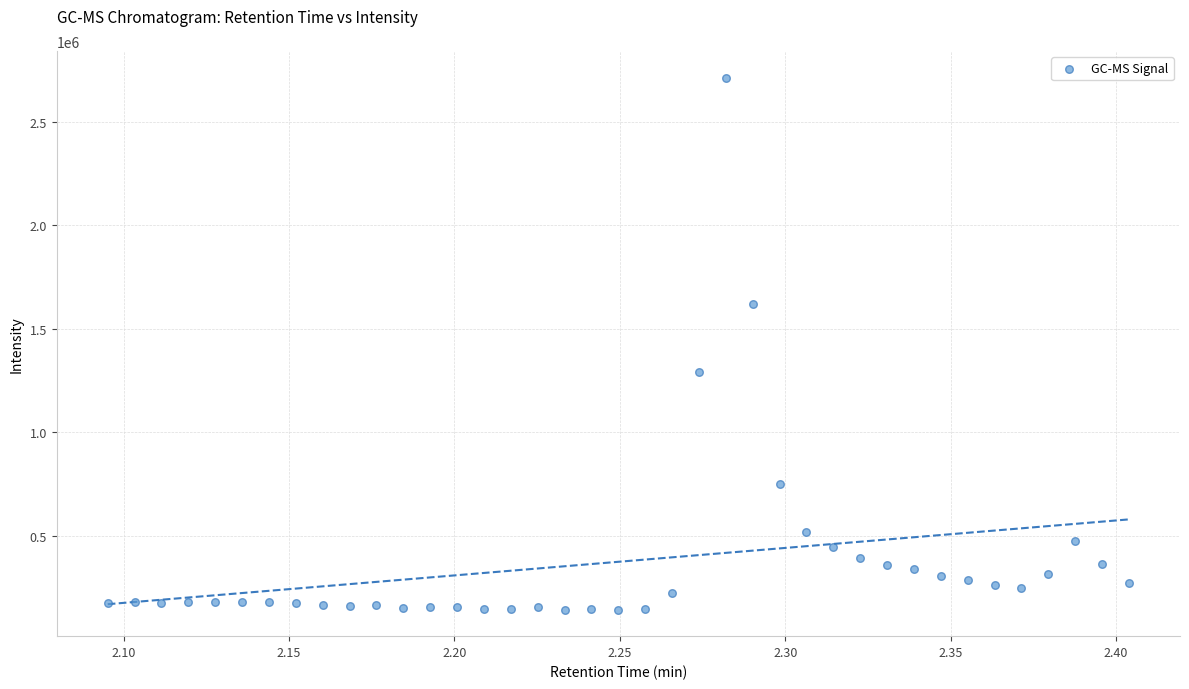

What Y value in the scatter plot is closest to 1428135?

1291491